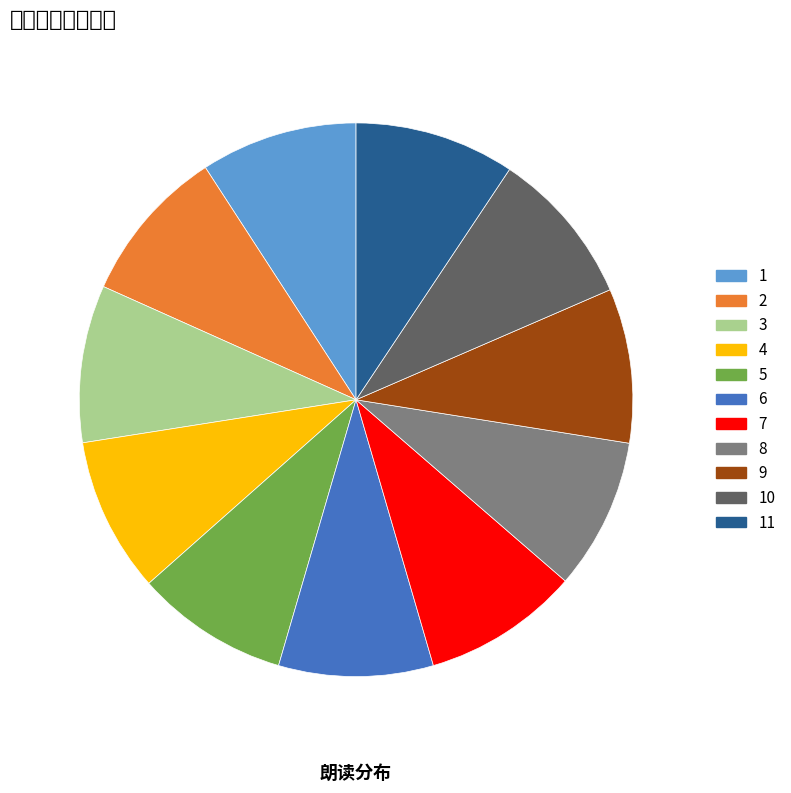

Is there a majority slice in this chart?

No